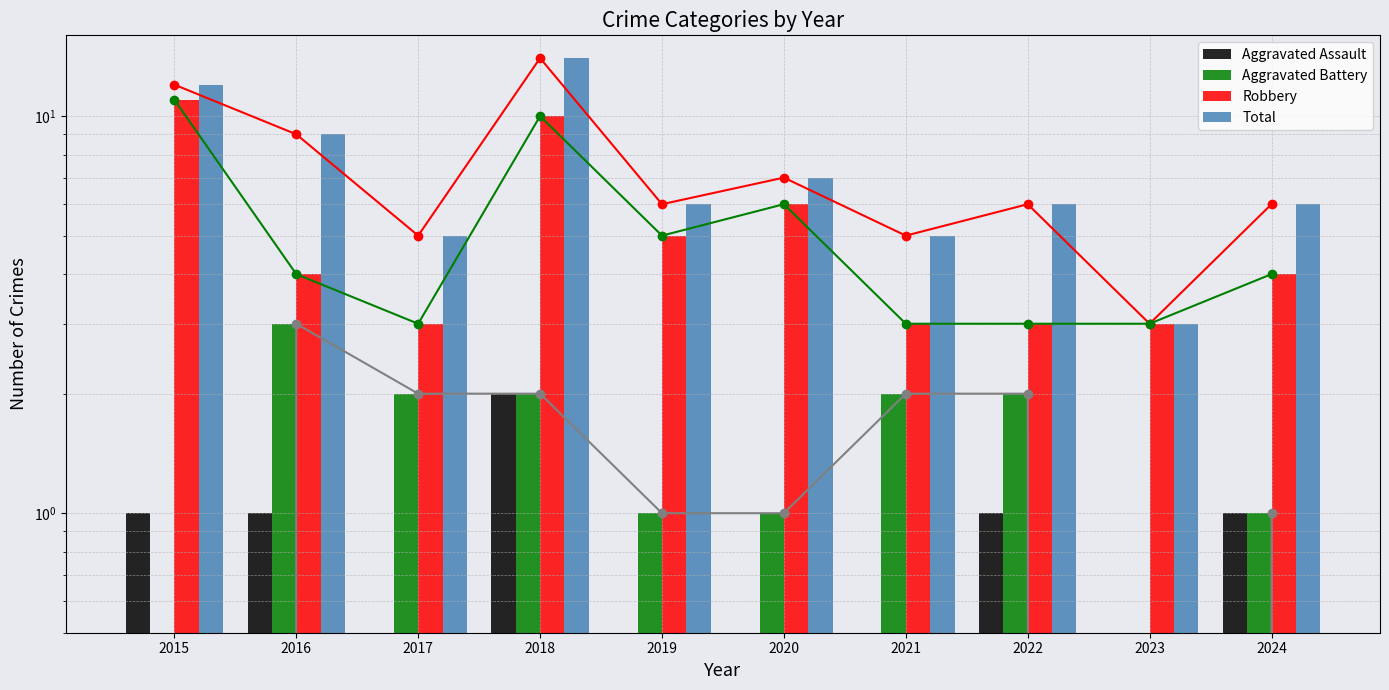

What is the value of the Total bar at the 3rd from the left?

5